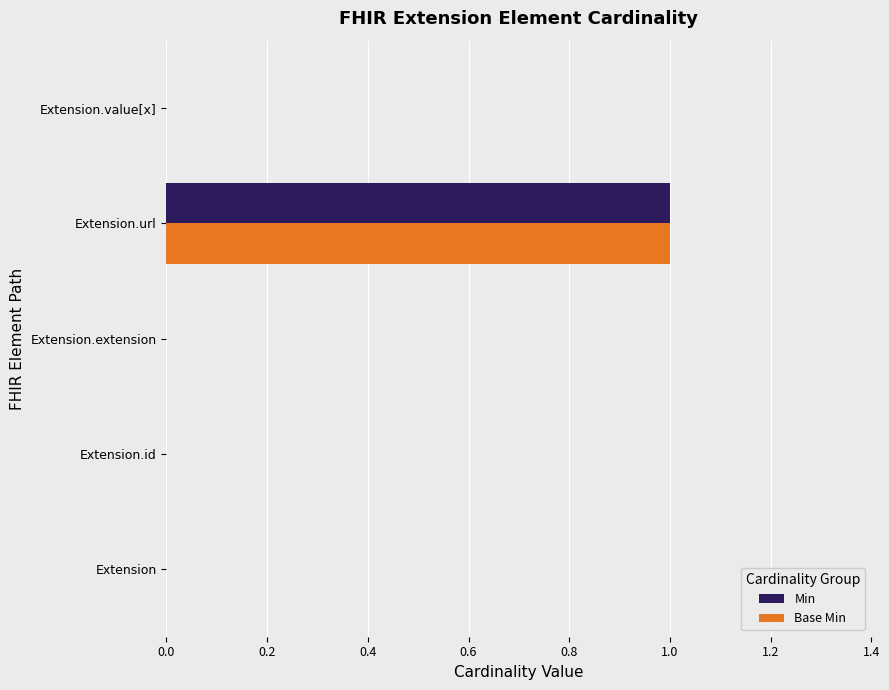

At which category is the sum across all series the highest?

Extension.url